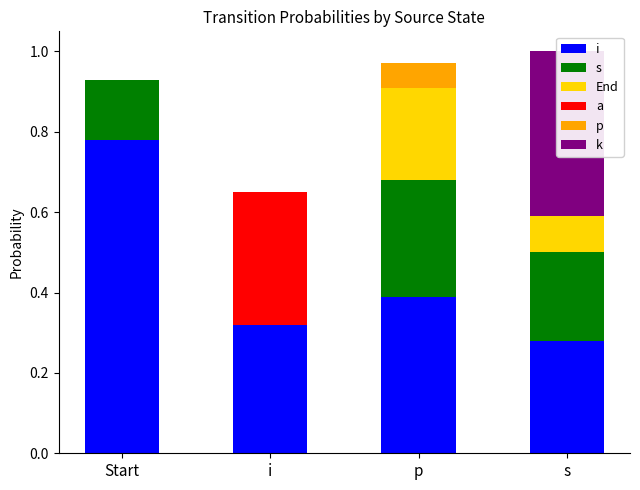

Which series has the largest range (max minus min)?

i